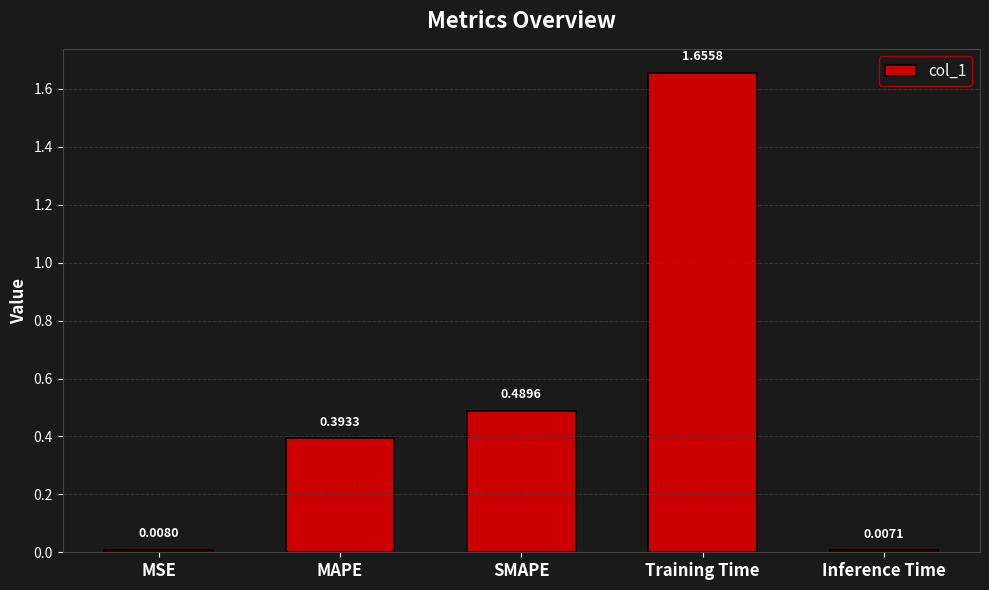

What is the difference between the maximum and second lowest values?

1.6